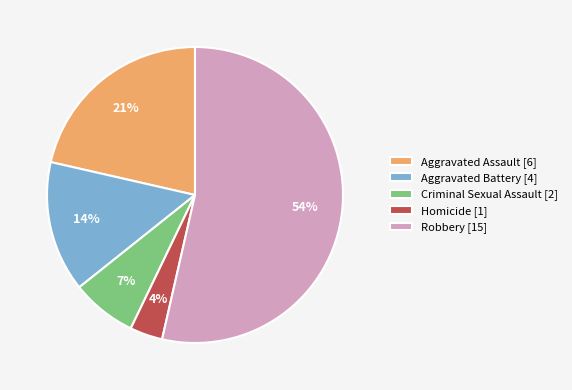

True or false: Homicide [1] accounts for 4% of the total.

True